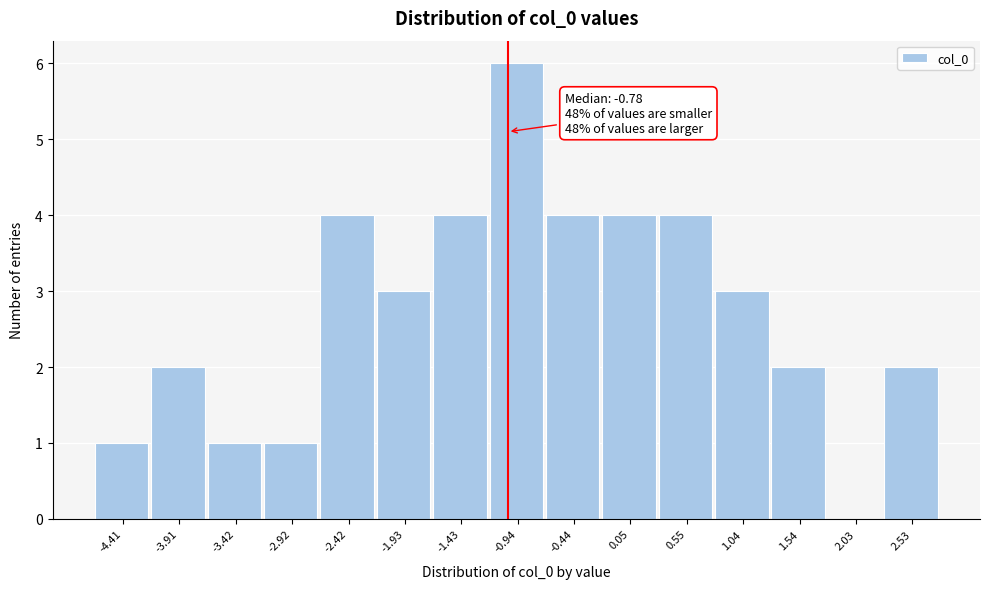

Reading right to left, transcribe all the data shown in this chart.

2.53=2	2.03=0	1.54=2	1.04=3	0.55=4	0.05=4	-0.44=4	-0.94=6	-1.43=4	-1.93=3	-2.42=4	-2.92=1	-3.42=1	-3.91=2	-4.41=1